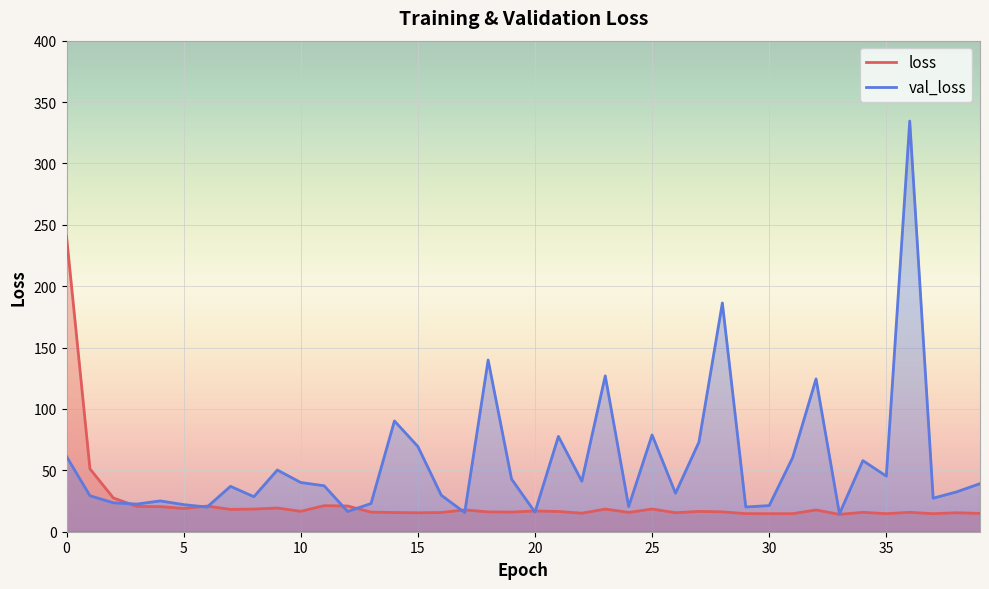

What is the sum of the loss values at 38 and 35?

30.2